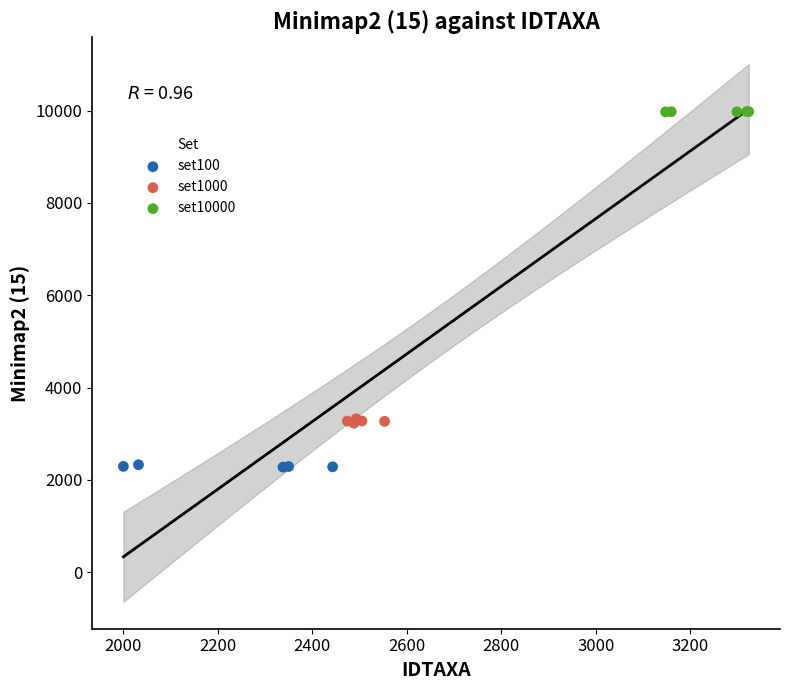

Which series reaches the maximum Y coordinate?

set10000